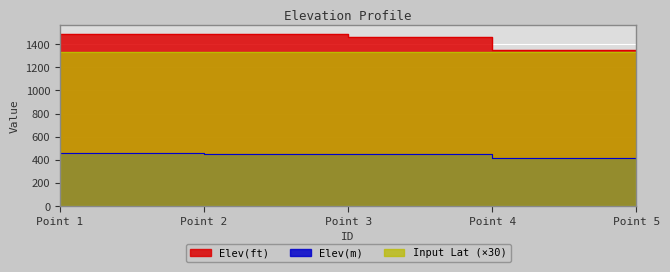

True or false: Elev(ft) and Elev(m) cross at least once.

False